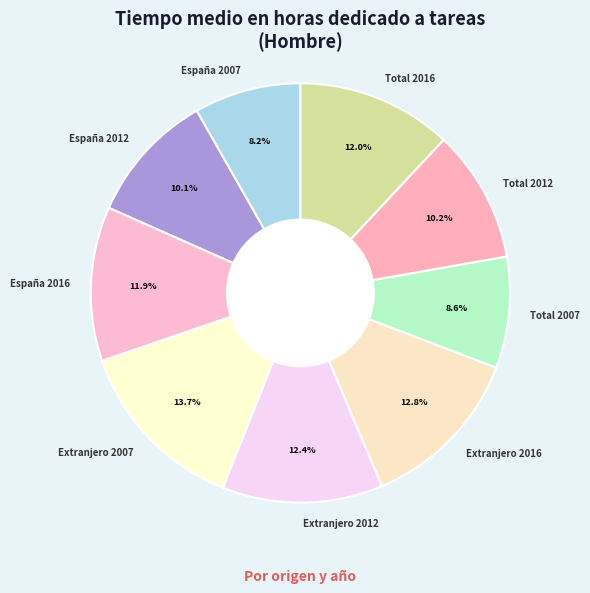

How many slices are in this pie chart?

9